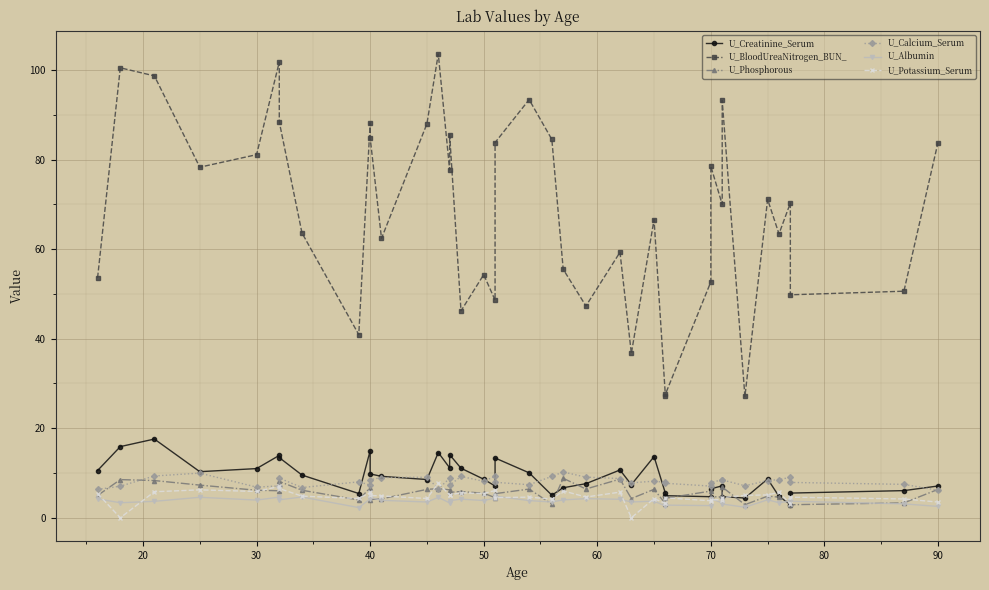

At how many categories does at least one series exceed 4?

40